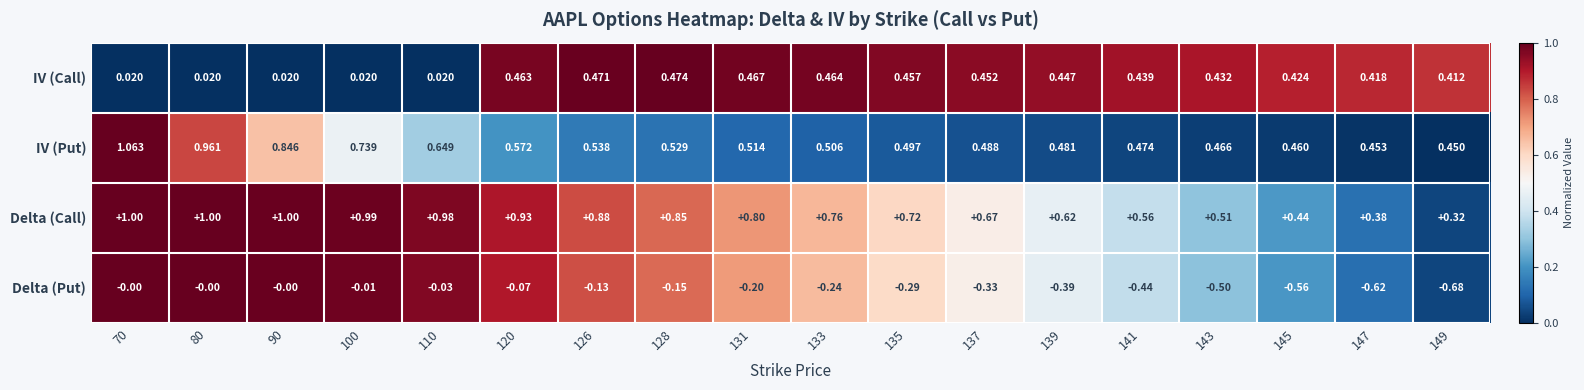

List the series in order of their overall mean, highest first.

Delta (Call), IV (Put), IV (Call), Delta (Put)